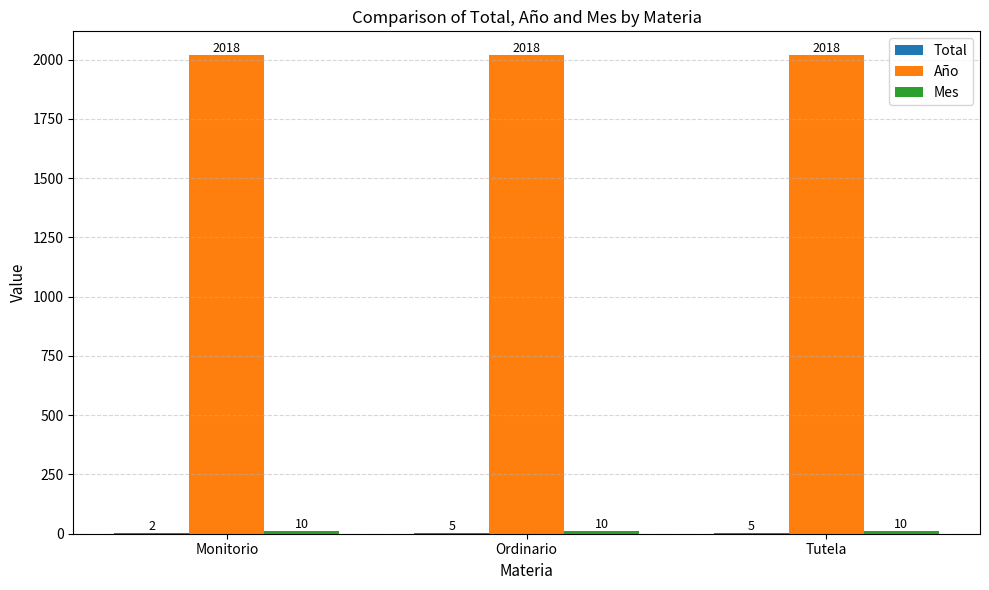

Count the number of categories in the chart.

3